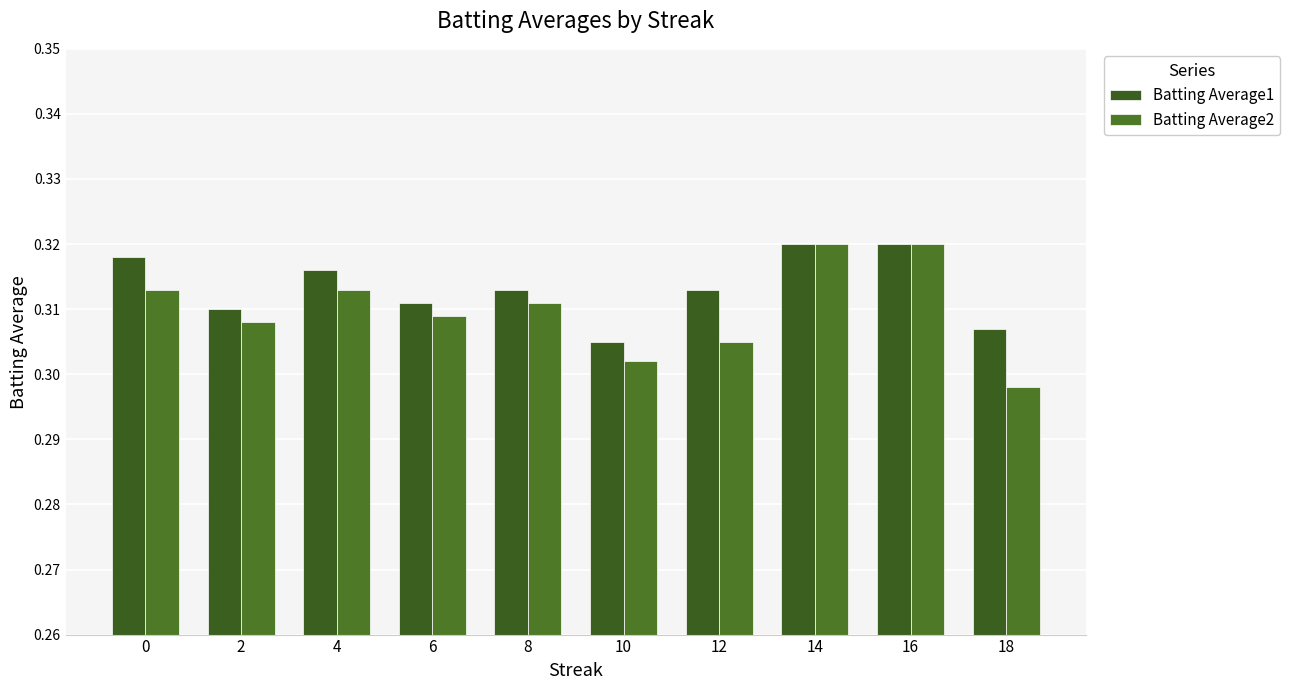

Is it true that Batting Average2 equals 0.3 at 12?

True